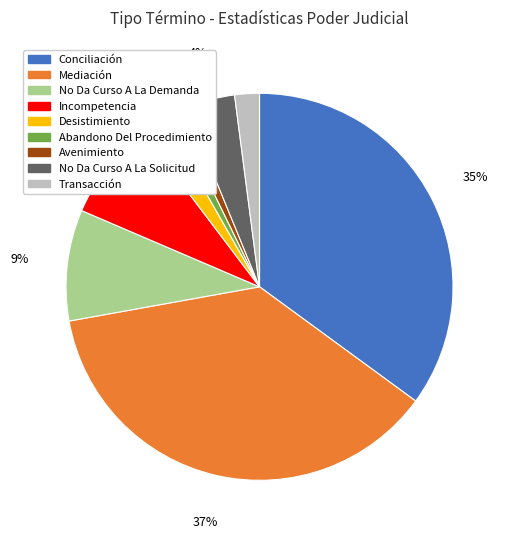

What percentage is the Mediación slice, to the nearest percent?

37%